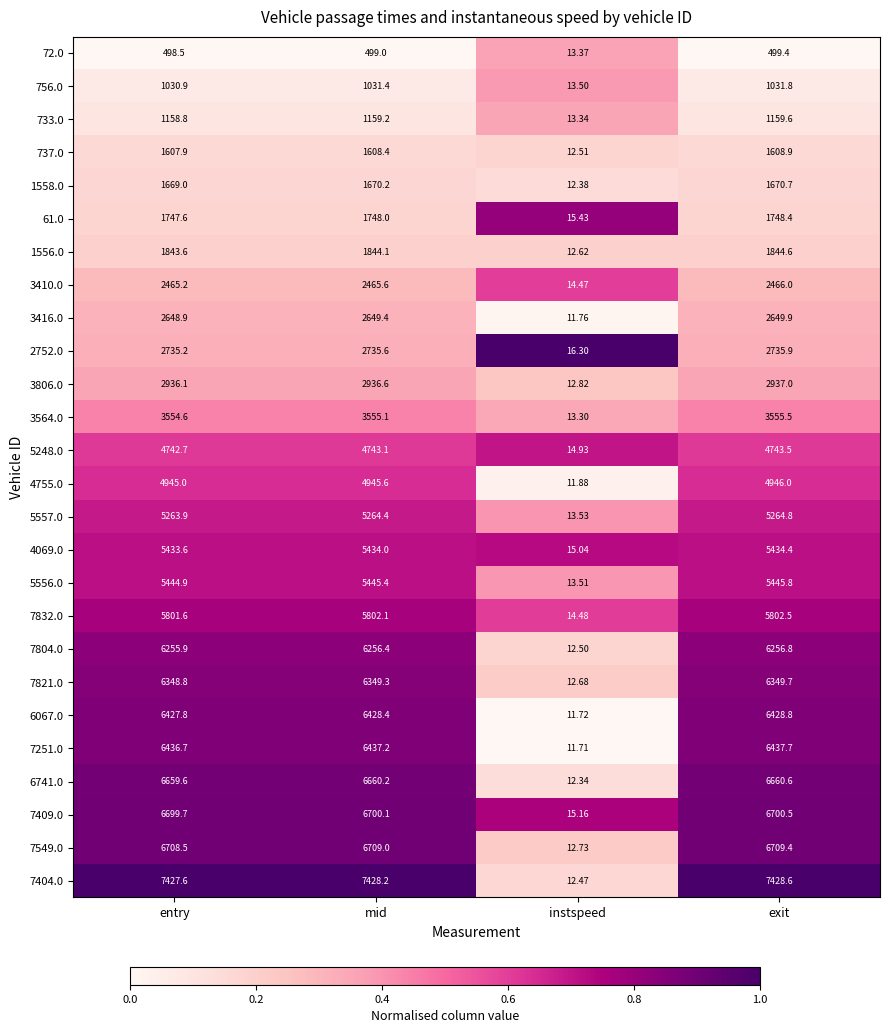

Which category has the lowest value across all series?

instspeed